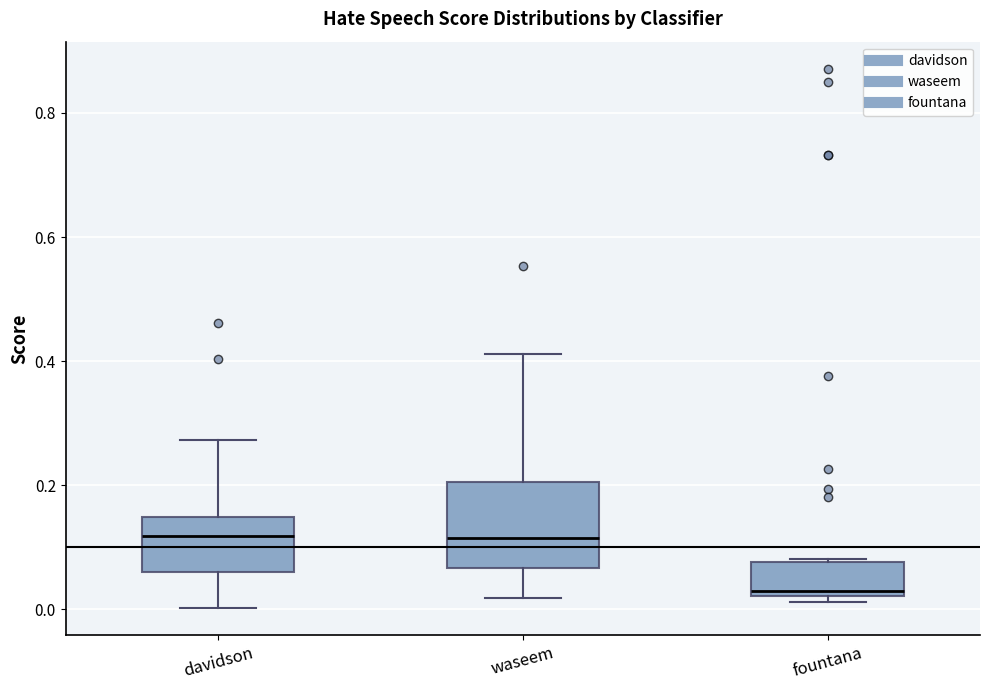

Reading left to right, read every box against the y-axis: the position of its median line, the range the box covers, and the ends of its whiskers. The values are not printed on the chart, so give them approximately, as read against the axis.

davidson: median 0.12, box 0.06 to 0.14, whiskers 0.00 to 0.28
waseem: median 0.12, box 0.06 to 0.20, whiskers 0.02 to 0.42
fountana: median 0.02 (just above the box's lower edge), box 0.02 to 0.08, whiskers 0.02 (just below the box's lower edge) to 0.08